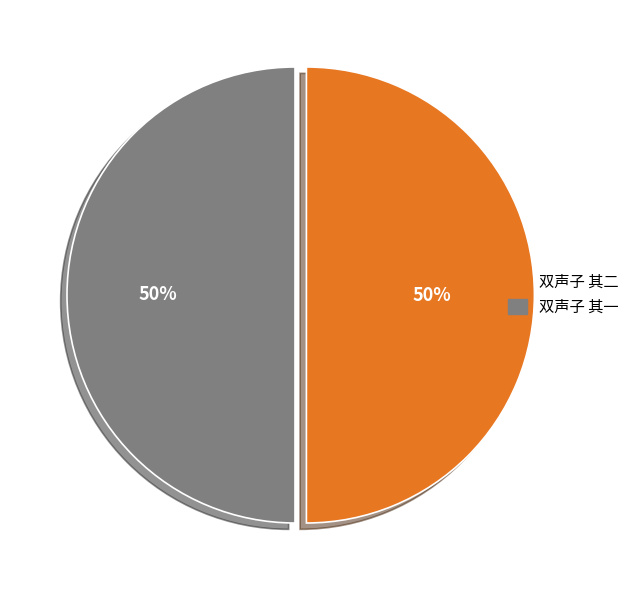

What is the ratio of the value at 双声子 其二 to the value at 双声子 其一?

1.0